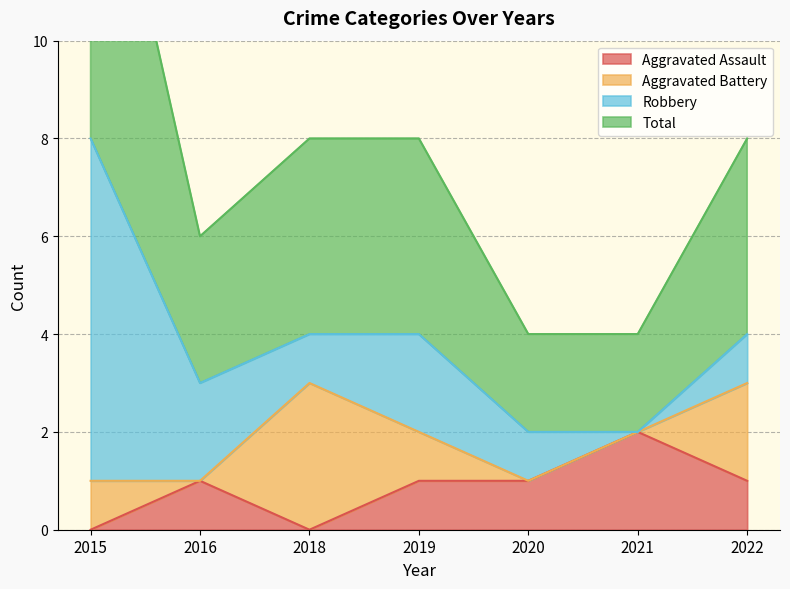

True or false: Aggravated Assault and Total cross at least once.

False